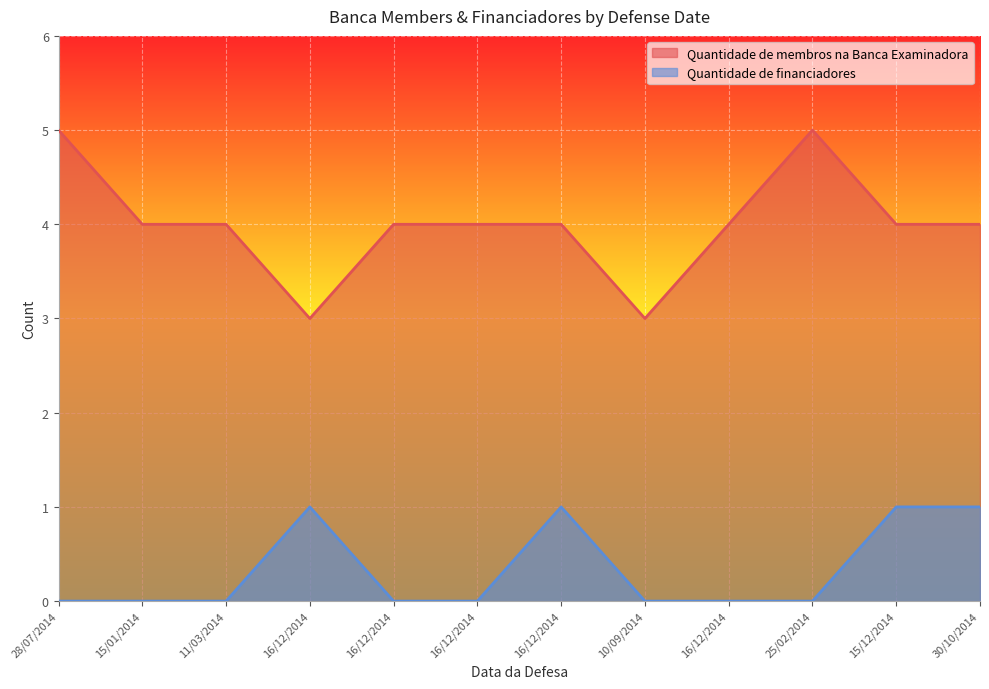

What value does the Quantidade de financiadores series have at 16/12/2014?

1